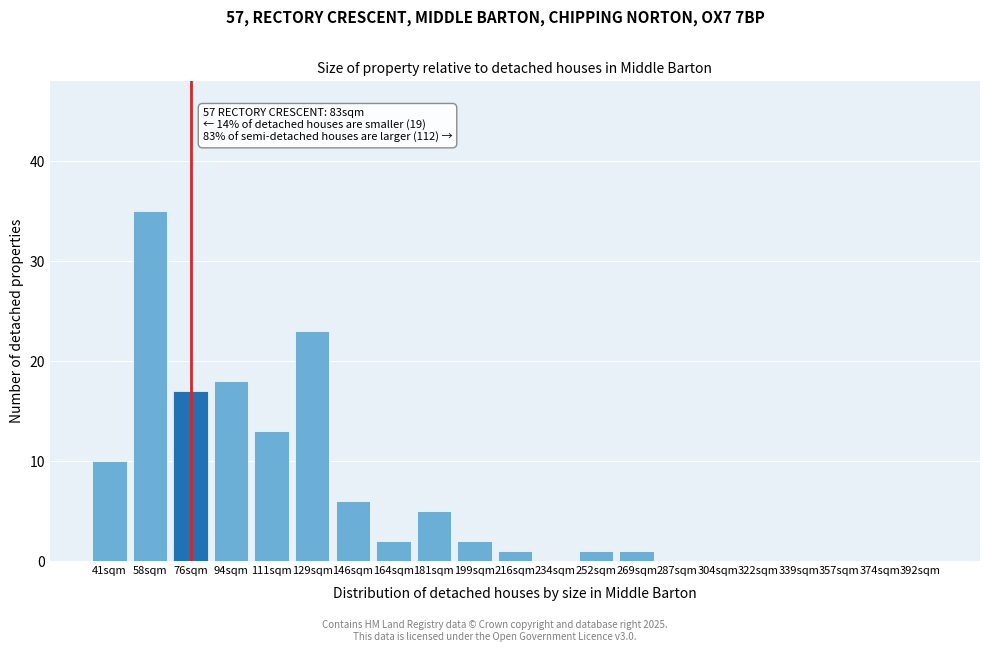

Reading right to left, transcribe all the data shown in this chart.

392sqm=0	374sqm=0	357sqm=0	339sqm=0	322sqm=0	304sqm=0	287sqm=0	269sqm=1	252sqm=1	234sqm=0	216sqm=1	199sqm=2	181sqm=5	164sqm=2	146sqm=6	129sqm=23	111sqm=13	94sqm=18	76sqm=17	58sqm=35	41sqm=10